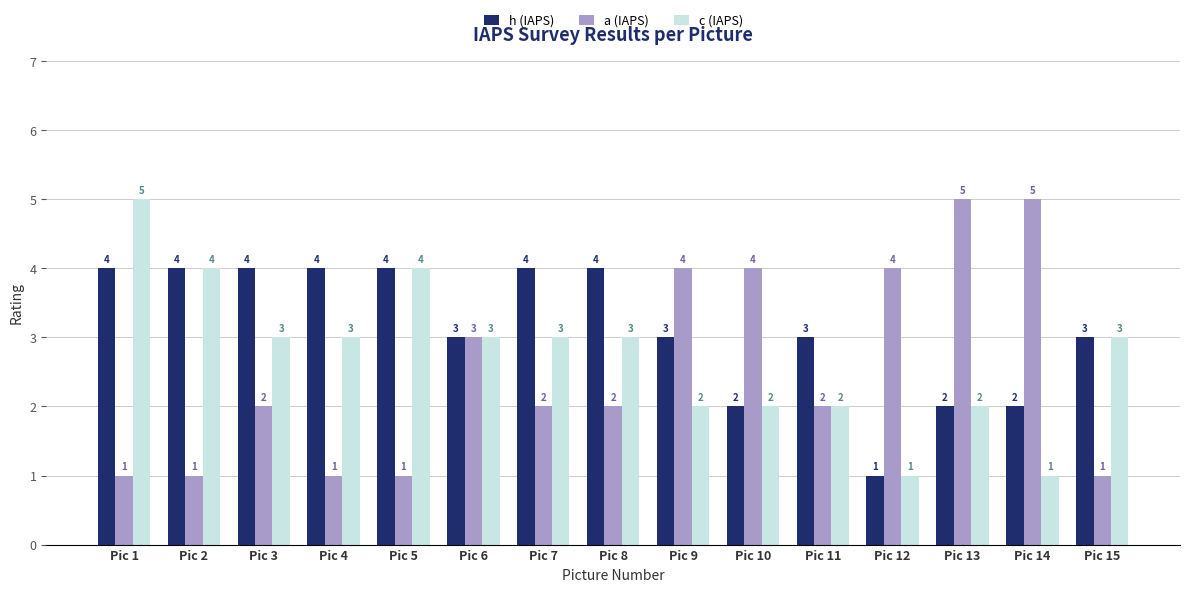

How many c (IAPS) values are between 2 and 3?

10